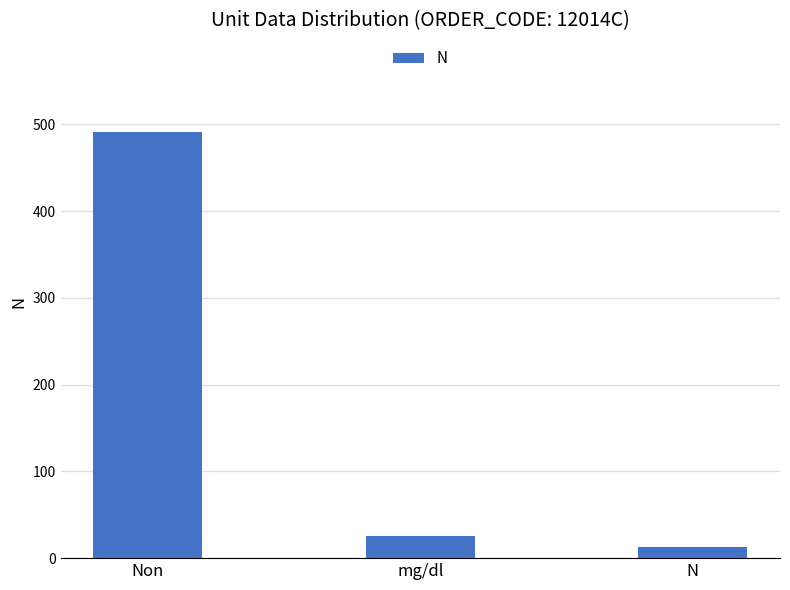

At which category does the chart reach its peak across all series?

Non